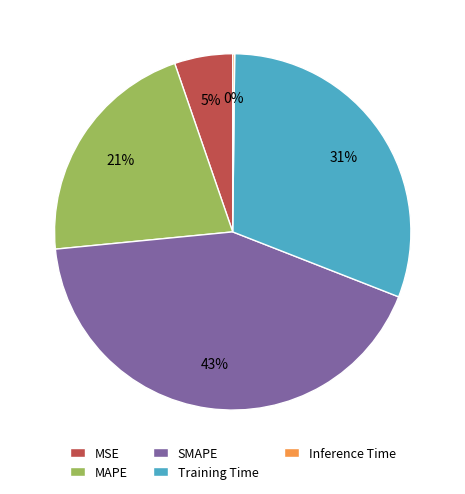

The MSE slice represents 5% of the pie. True or false?

True